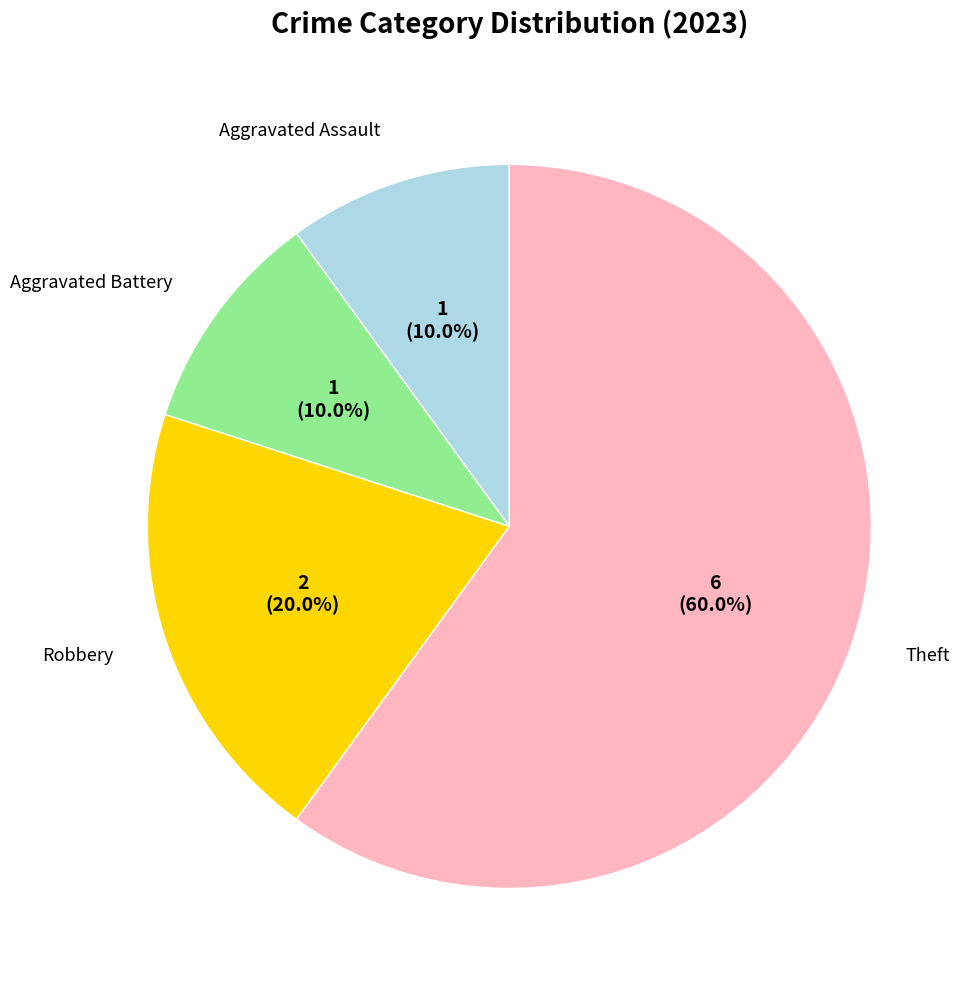

To the nearest percent, what is the average slice percentage?

25%